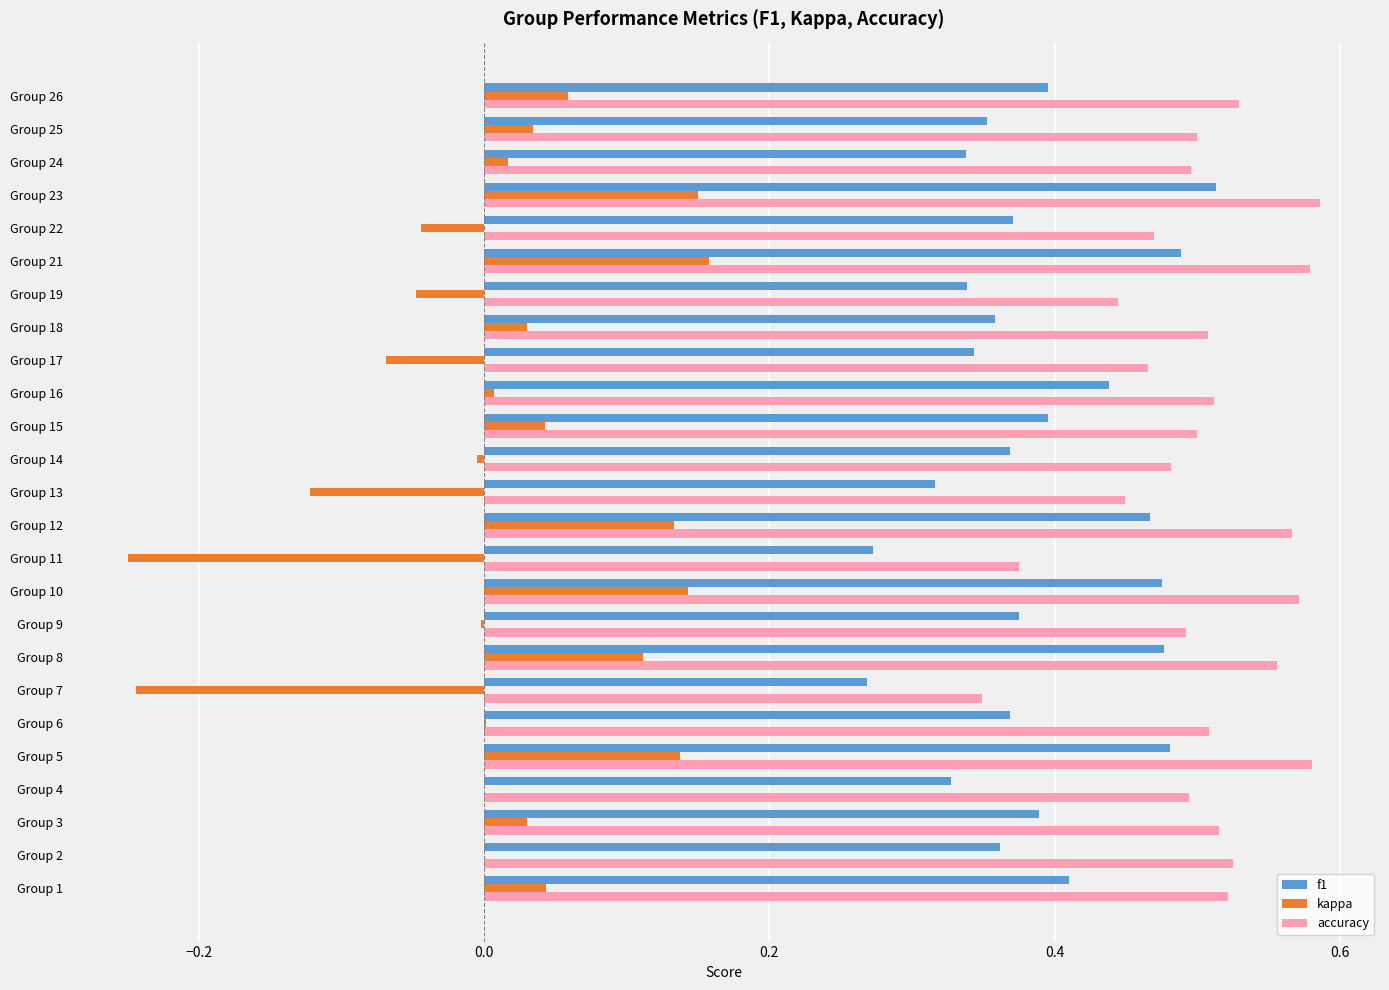

The value of kappa at Group 25 is 0.0. True or false?

True